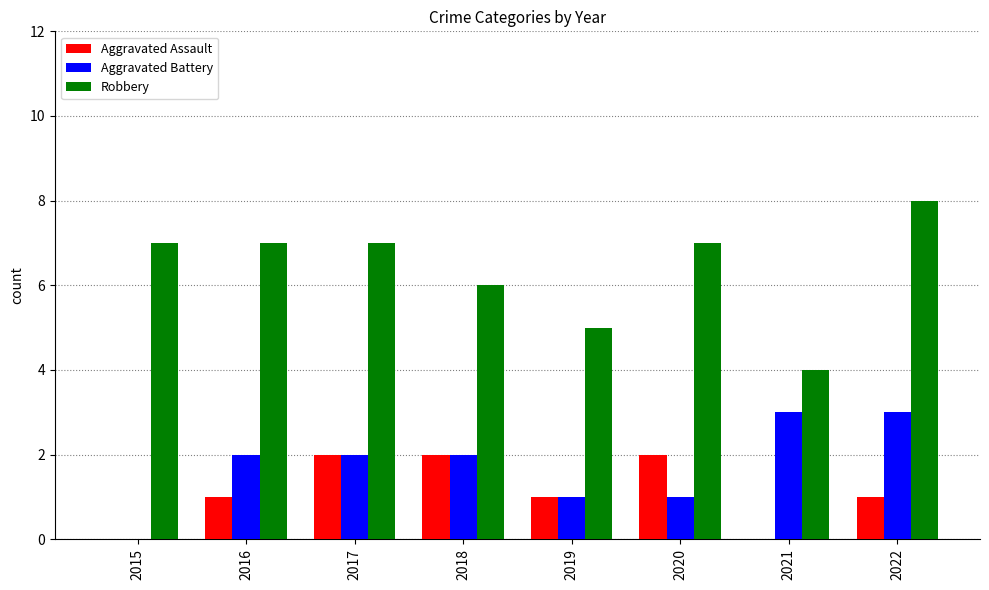

Reading left to right, extract all data points from this chart.

Aggravated Assault: 0	1	2	2	1	2	0	1
Aggravated Battery: 0	2	2	2	1	1	3	3
Robbery: 7	7	7	6	5	7	4	8